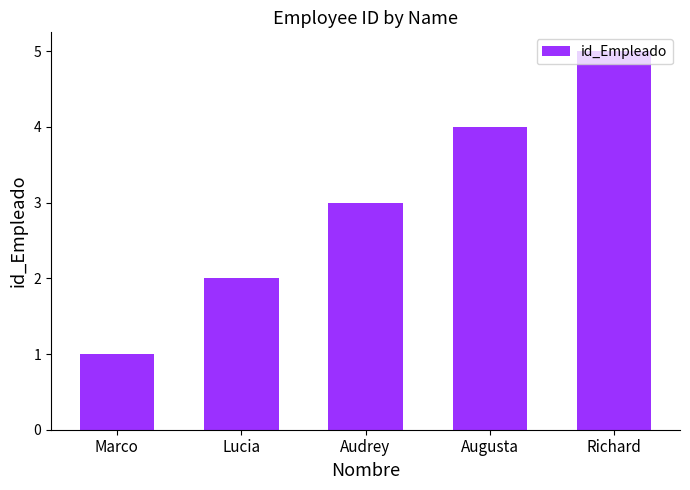

The value at Lucia is 2. True or false?

True